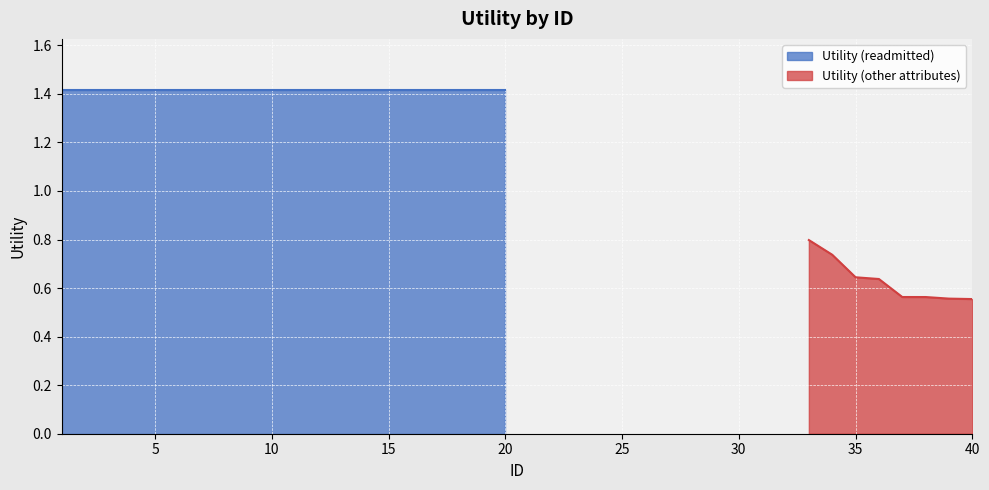

How many lines are shown in the chart?

1